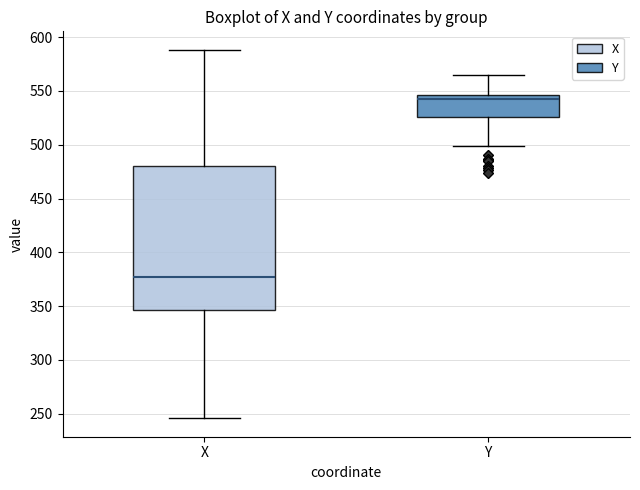

Which box has the lowest median line?

X